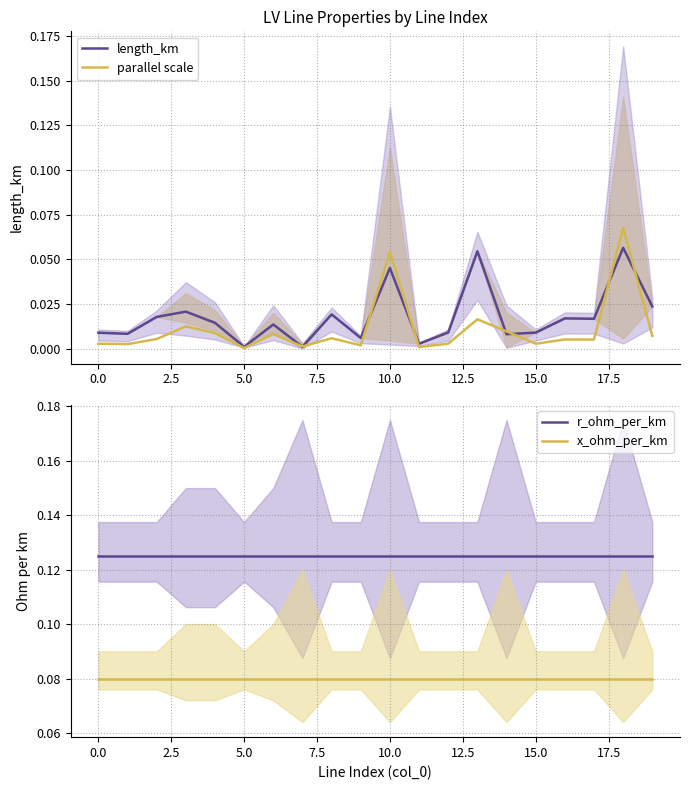

Rank the series at 7.5 from lowest to highest value.

parallel scale, length_km, x_ohm_per_km, r_ohm_per_km